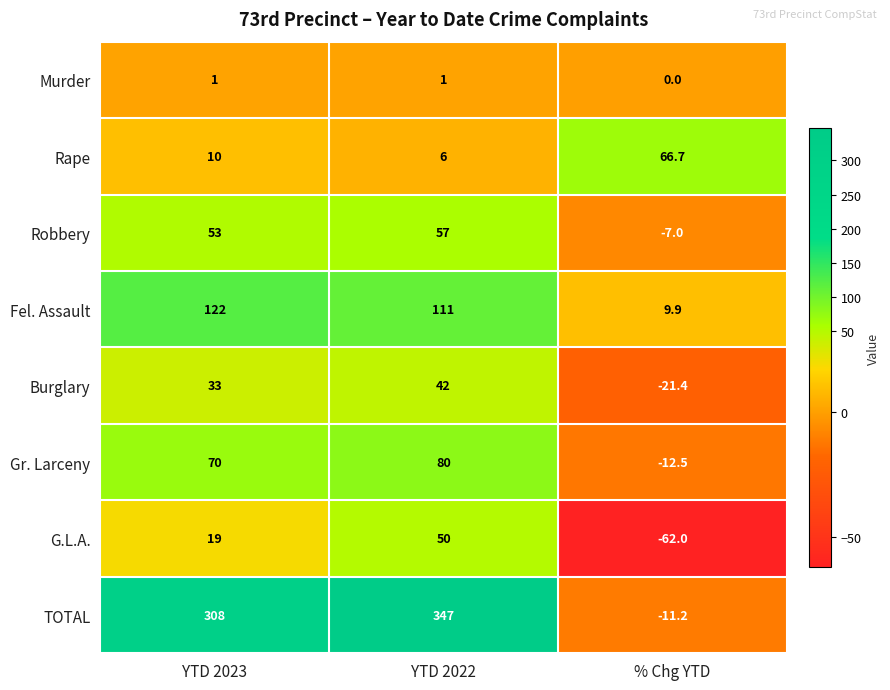

Rank the series at % Chg YTD from highest to lowest value.

Rape, Fel. Assault, Murder, Robbery, TOTAL, Gr. Larceny, Burglary, G.L.A.